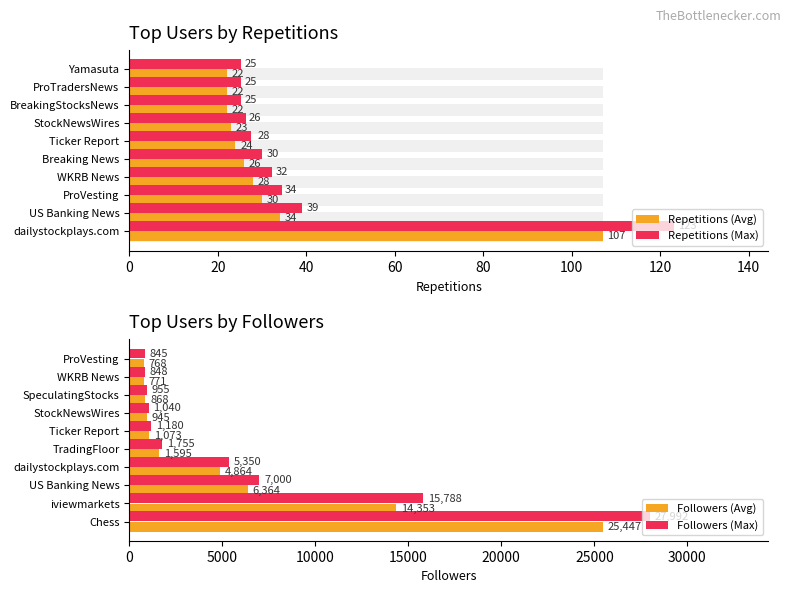

At how many categories does at least one series exceed 11858?

2